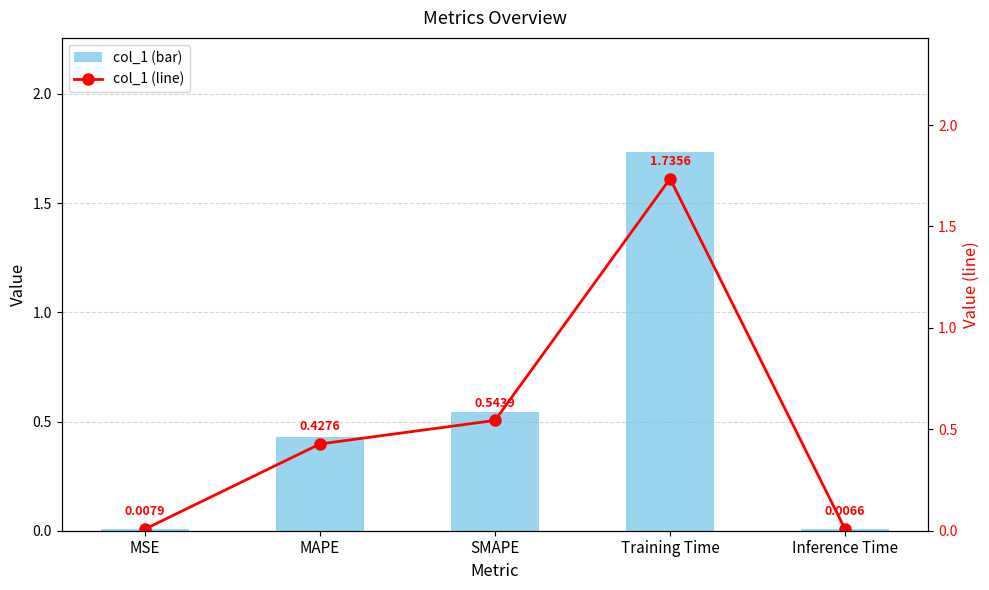

How many data points does each series have?

5